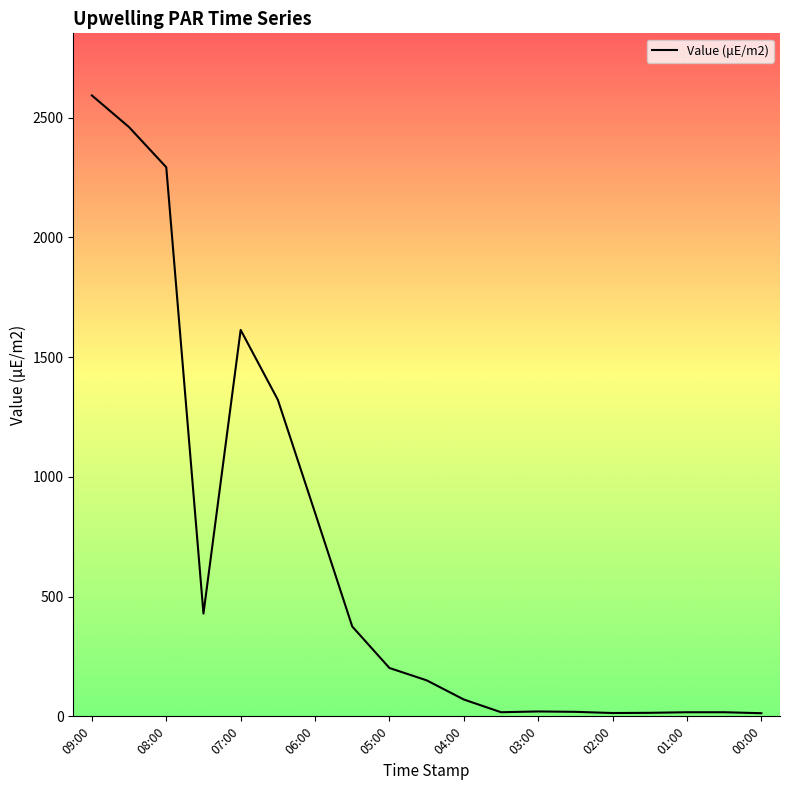

What is the maximum value shown in the chart?

2592.8